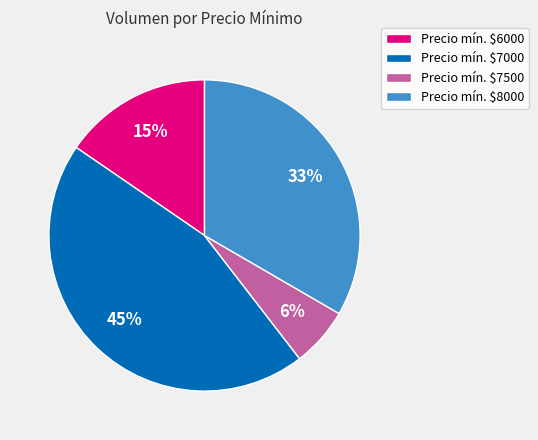

Rank the categories by value from highest to lowest.

Precio mín. $7000, Precio mín. $8000, Precio mín. $6000, Precio mín. $7500